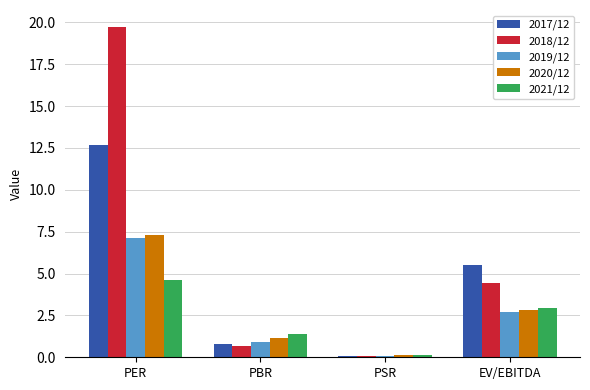

Which category has the highest value in the 2018/12 series?

PER